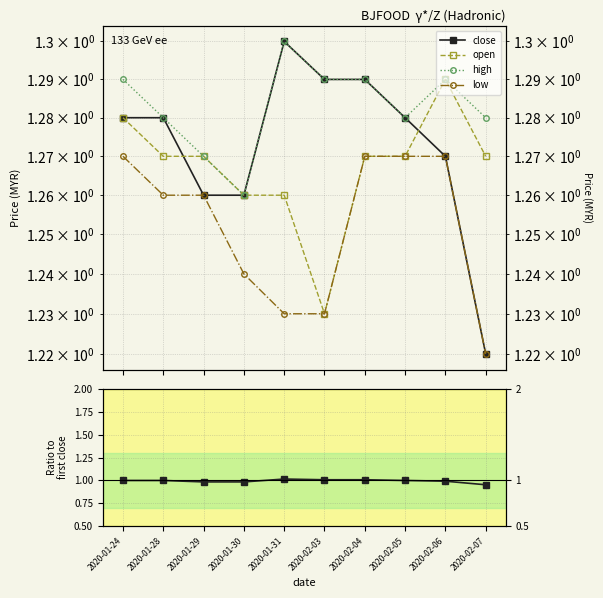

Rank the series by their maximum value, from highest to lowest.

close, high, open, low, close/close[0]